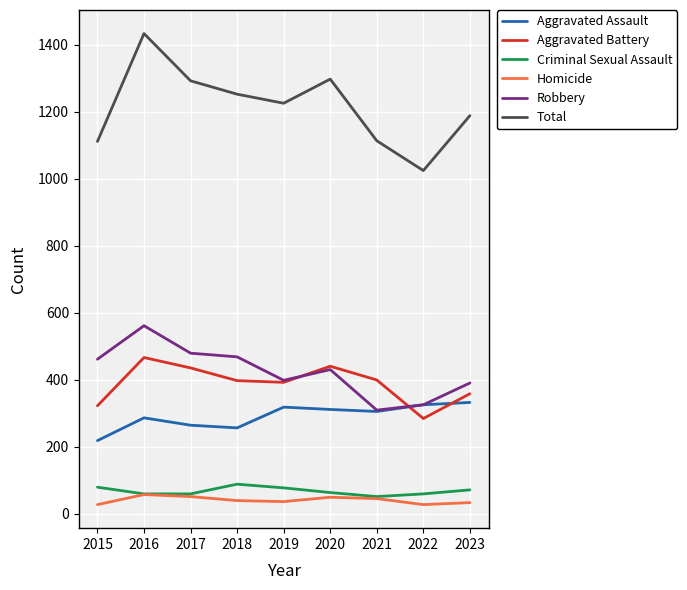

True or false: Aggravated Battery has more than 0 points higher than both neighbors.

True